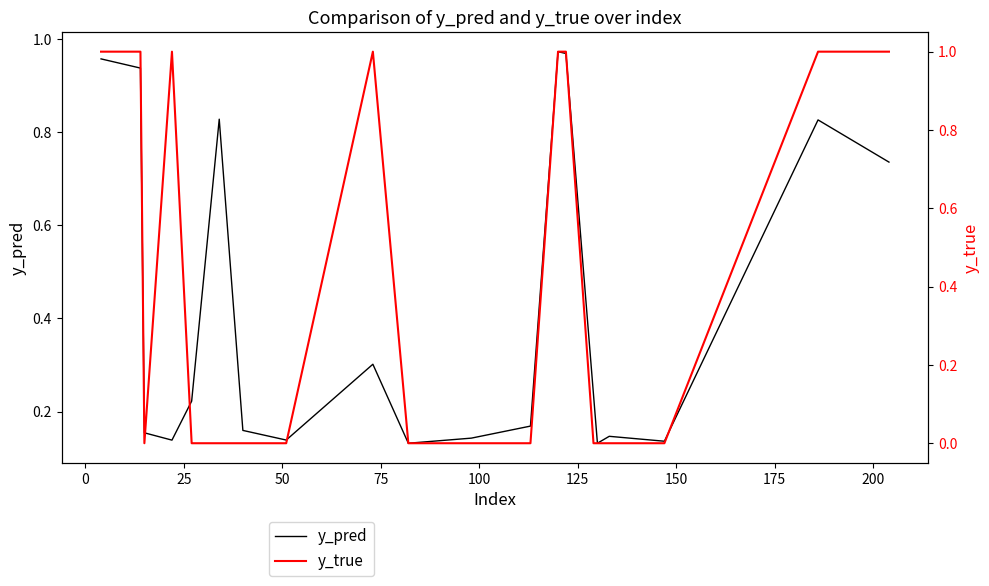

Between 150 and 175, which series saw the biggest shift?

y_true